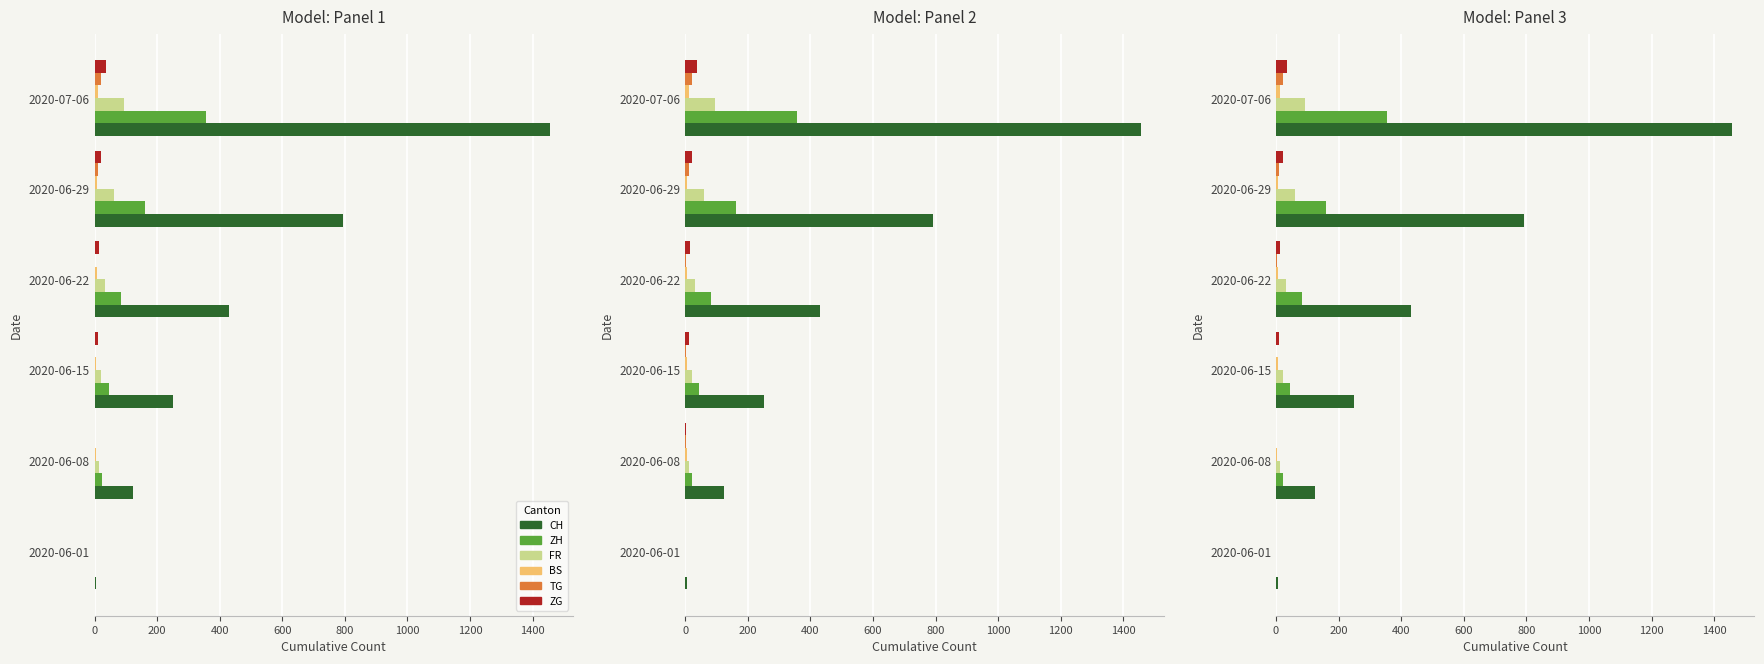

What is the difference between the maximum and minimum values in the FR series?

94